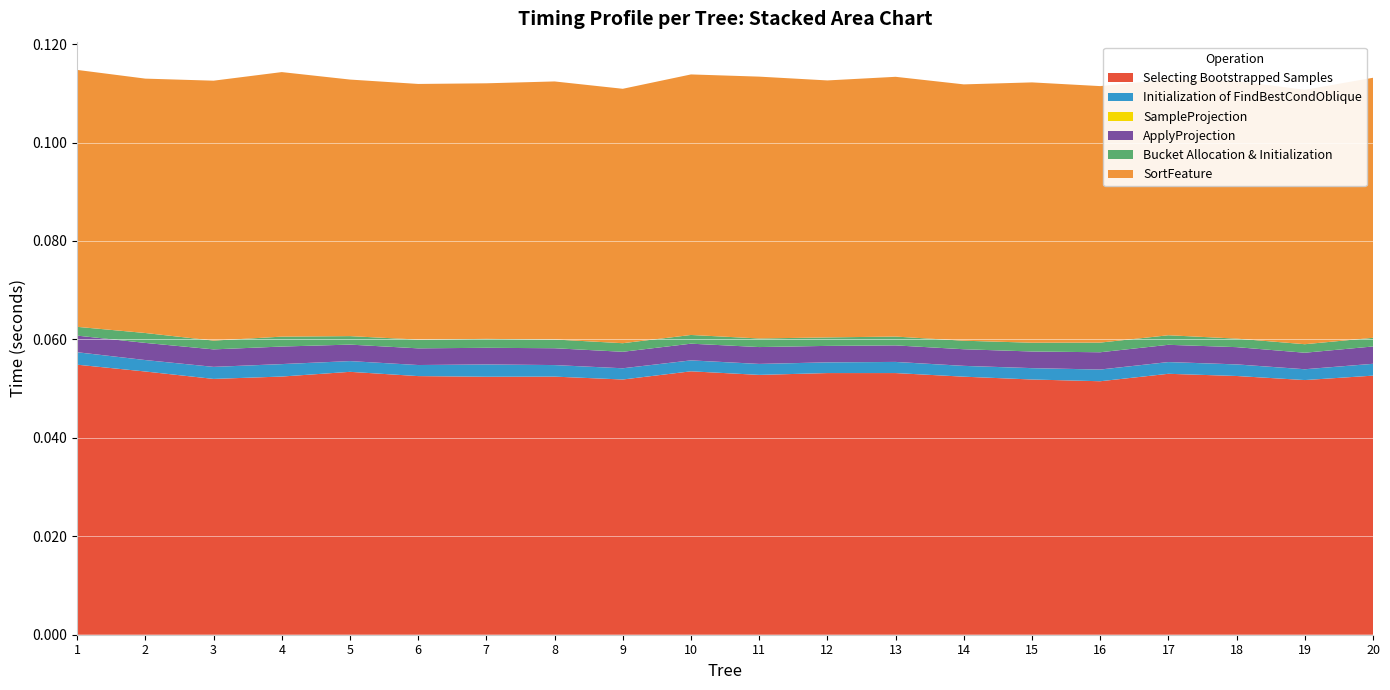

Reading left to right, what are all the values shown in this chart?

Selecting Bootstrapped Samples: 0.1	0.1	0.1	0.1	0.1	0.1	0.1	0.1	0.1	0.1	0.1	0.1	0.1	0.1	0.1	0.1	0.1	0.1	0.1	0.1
Initialization of FindBestCondOblique: 0.0	0.0	0.0	0.0	0.0	0.0	0.0	0.0	0.0	0.0	0.0	0.0	0.0	0.0	0.0	0.0	0.0	0.0	0.0	0.0
SampleProjection: 0.0	0.0	0.0	0.0	0.0	0.0	0.0	0.0	0.0	0.0	0.0	0.0	0.0	0.0	0.0	0.0	0.0	0.0	0.0	0.0
ApplyProjection: 0.0	0.0	0.0	0.0	0.0	0.0	0.0	0.0	0.0	0.0	0.0	0.0	0.0	0.0	0.0	0.0	0.0	0.0	0.0	0.0
Bucket Allocation & Initialization: 0.0	0.0	0.0	0.0	0.0	0.0	0.0	0.0	0.0	0.0	0.0	0.0	0.0	0.0	0.0	0.0	0.0	0.0	0.0	0.0
SortFeature: 0.1	0.1	0.1	0.1	0.1	0.1	0.1	0.1	0.1	0.1	0.1	0.1	0.1	0.1	0.1	0.1	0.1	0.1	0.1	0.1